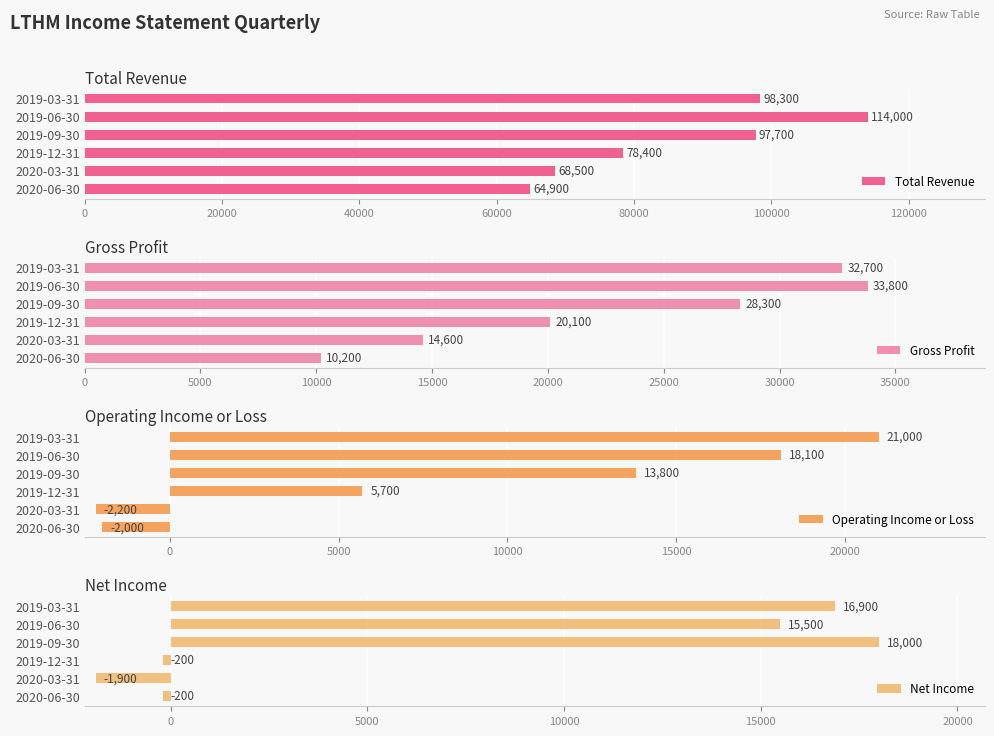

At how many categories does at least one series exceed 53007?

6